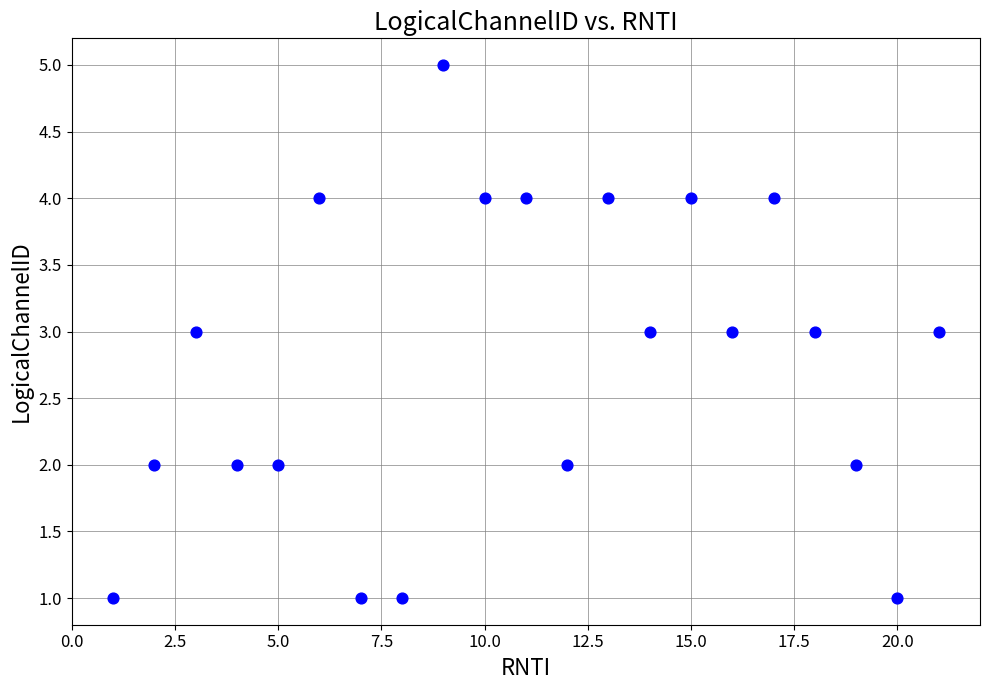

What is the range of X values (max minus min)?

20